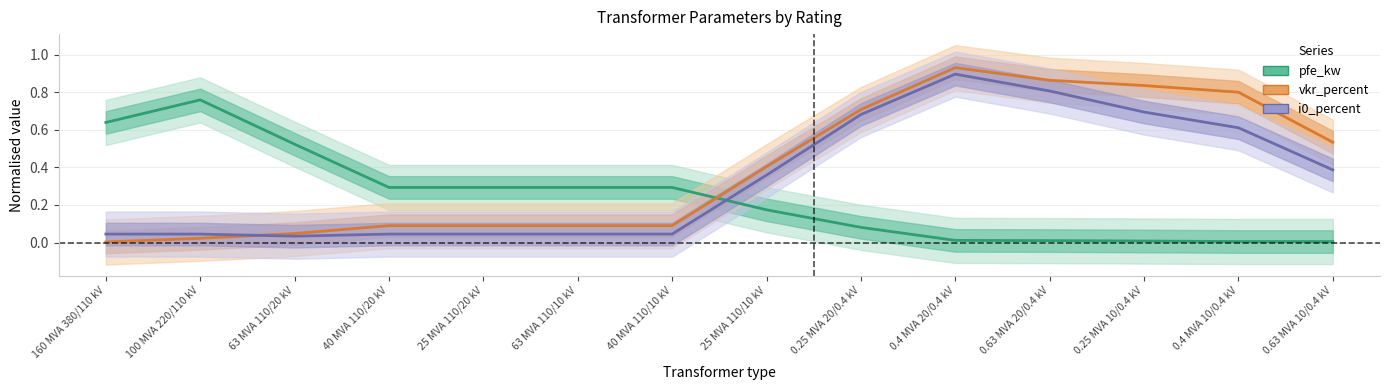

Reading left to right, extract all data points from this chart.

pfe_kw (norm): 160 MVA 380/110 kV=0.6	100 MVA 220/110 kV=0.8	63 MVA 110/20 kV=0.5	40 MVA 110/20 kV=0.3	25 MVA 110/20 kV=0.3	63 MVA 110/10 kV=0.3	40 MVA 110/10 kV=0.3	25 MVA 110/10 kV=0.2	0.25 MVA 20/0.4 kV=0.1	0.4 MVA 20/0.4 kV=0.0	0.63 MVA 20/0.4 kV=0.0	0.25 MVA 10/0.4 kV=0.0	0.4 MVA 10/0.4 kV=0.0	0.63 MVA 10/0.4 kV=0.0
vkr_percent (norm): 160 MVA 380/110 kV=0.0	100 MVA 220/110 kV=0.0	63 MVA 110/20 kV=0.0	40 MVA 110/20 kV=0.1	25 MVA 110/20 kV=0.1	63 MVA 110/10 kV=0.1	40 MVA 110/10 kV=0.1	25 MVA 110/10 kV=0.4	0.25 MVA 20/0.4 kV=0.7	0.4 MVA 20/0.4 kV=0.9	0.63 MVA 20/0.4 kV=0.9	0.25 MVA 10/0.4 kV=0.8	0.4 MVA 10/0.4 kV=0.8	0.63 MVA 10/0.4 kV=0.5
i0_percent (norm): 160 MVA 380/110 kV=0.0	100 MVA 220/110 kV=0.0	63 MVA 110/20 kV=0.0	40 MVA 110/20 kV=0.0	25 MVA 110/20 kV=0.0	63 MVA 110/10 kV=0.0	40 MVA 110/10 kV=0.0	25 MVA 110/10 kV=0.4	0.25 MVA 20/0.4 kV=0.7	0.4 MVA 20/0.4 kV=0.9	0.63 MVA 20/0.4 kV=0.8	0.25 MVA 10/0.4 kV=0.7	0.4 MVA 10/0.4 kV=0.6	0.63 MVA 10/0.4 kV=0.4